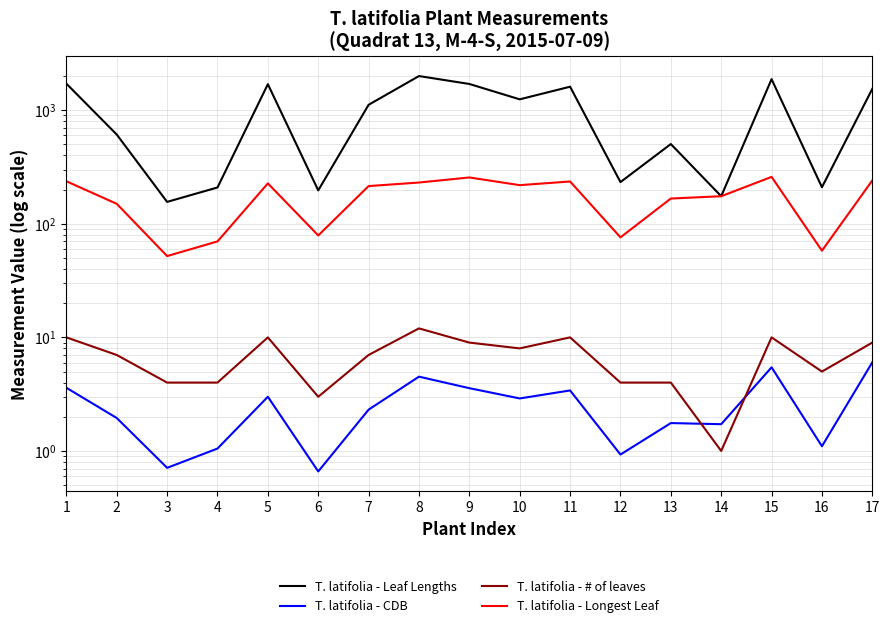

List the series in order of their peak value, lowest first.

T. latifolia - CDB, T. latifolia - # of leaves, T. latifolia - Longest Leaf, T. latifolia - Leaf Lengths